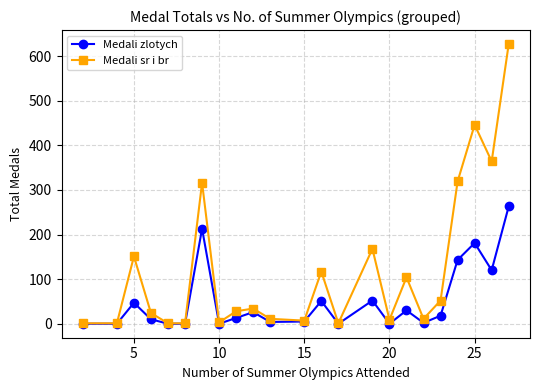

Which series has the largest range (max minus min)?

Medali sr i br